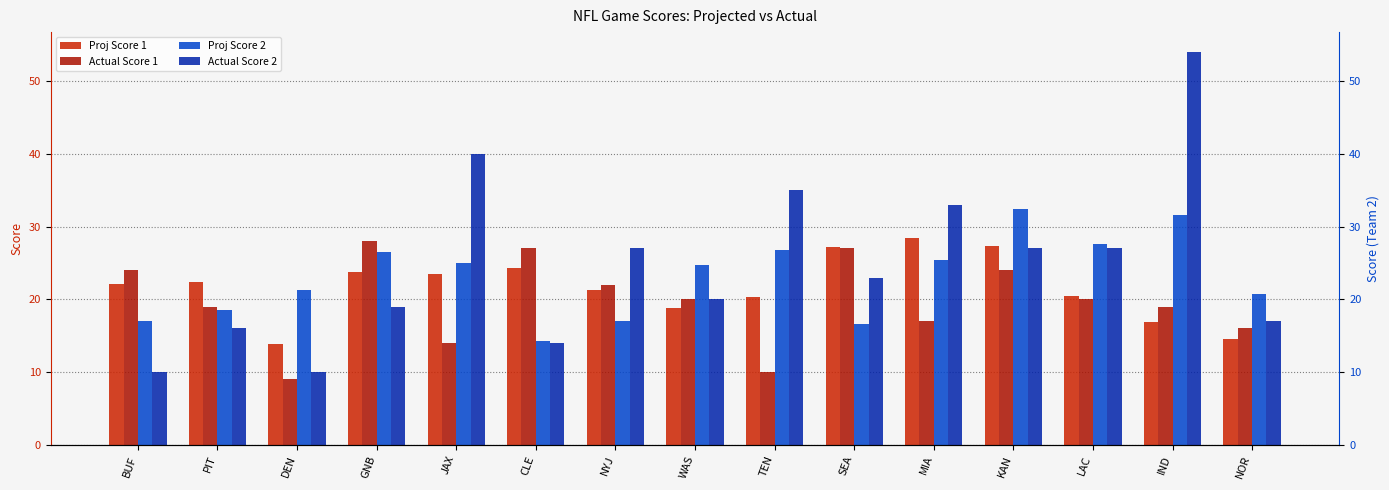

Which series changed the most between TEN and MIA?

Proj Score 1